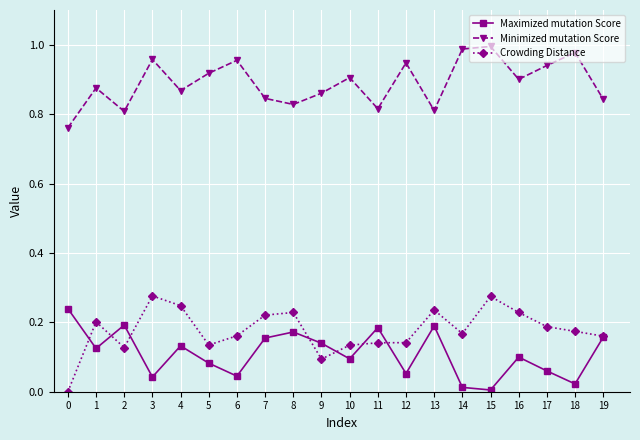

How many Crowding Distance values are between 0 and 1?

20